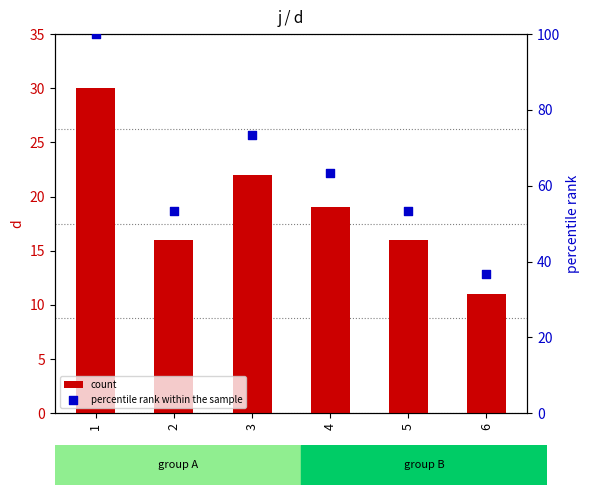

At how many categories does at least one series exceed 16?

6